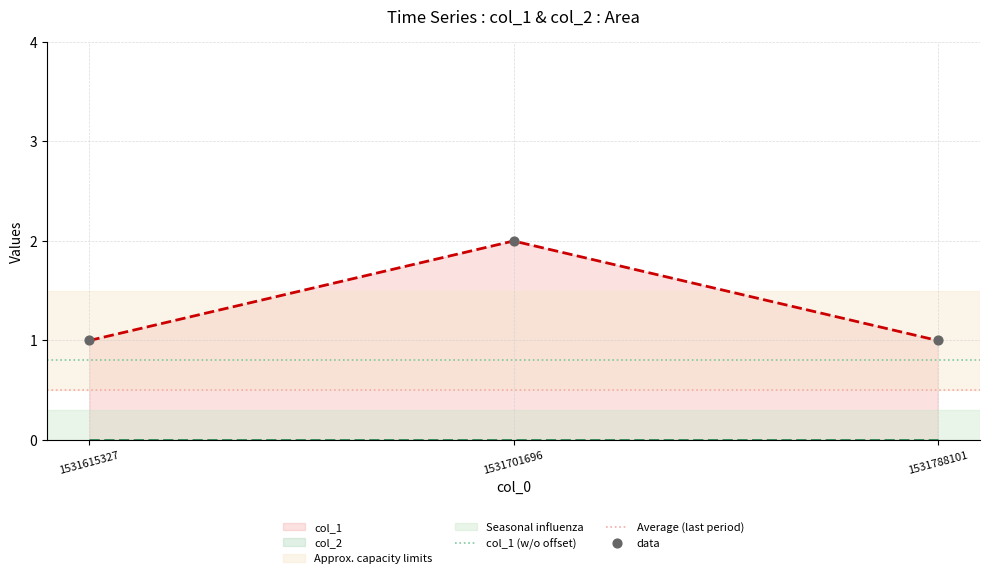

Which has a higher value, 1531615327 or 1531788101?

1531615327